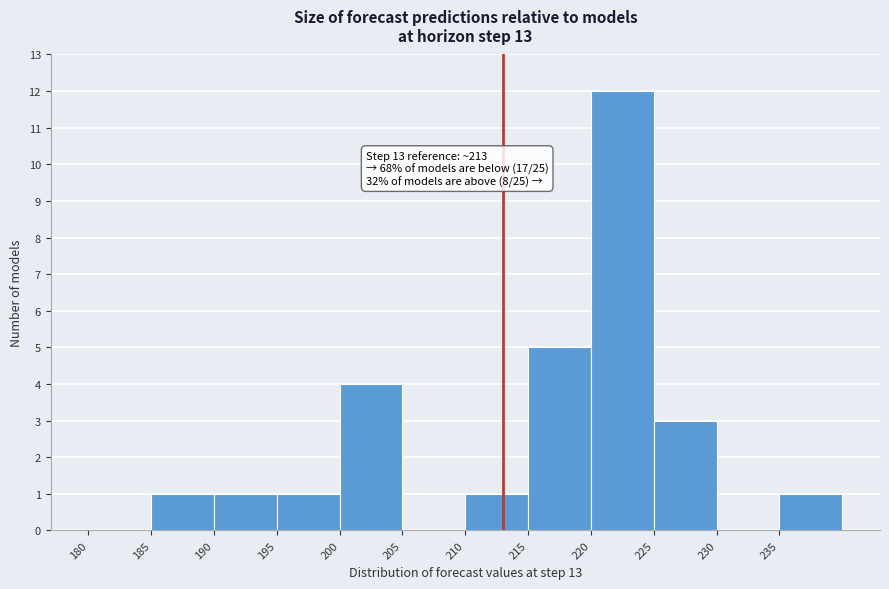

Which range on the x-axis has the tallest bar?

220 to 225